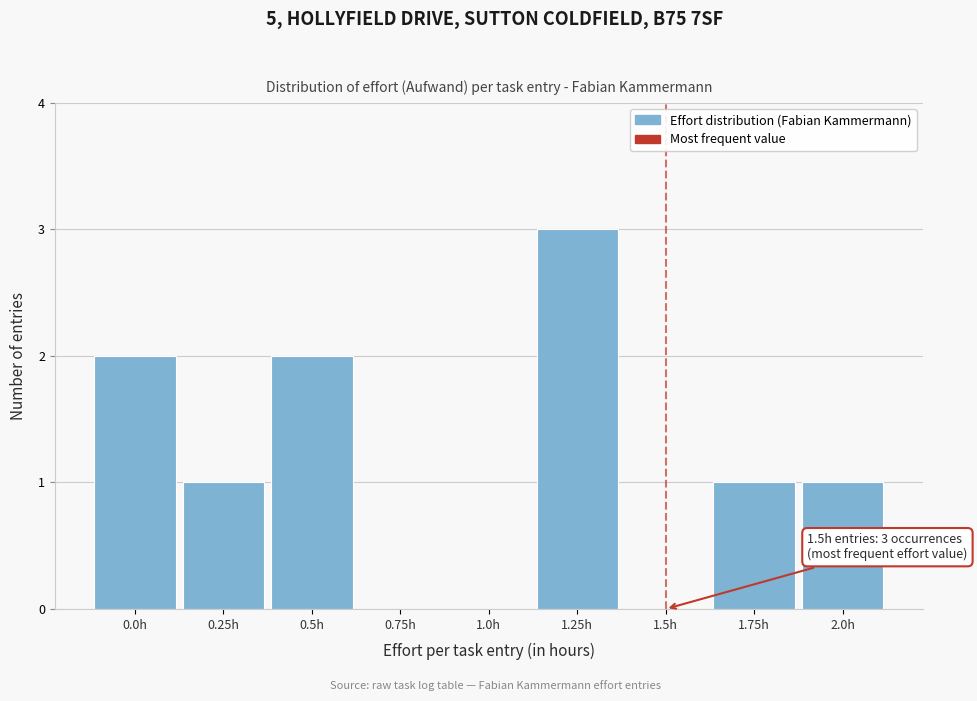

Reading left to right, extract all data points from this chart.

0.0h=2	0.25h=1	0.5h=2	0.75h=0	1.0h=0	1.25h=3	1.5h=0	1.75h=1	2.0h=1